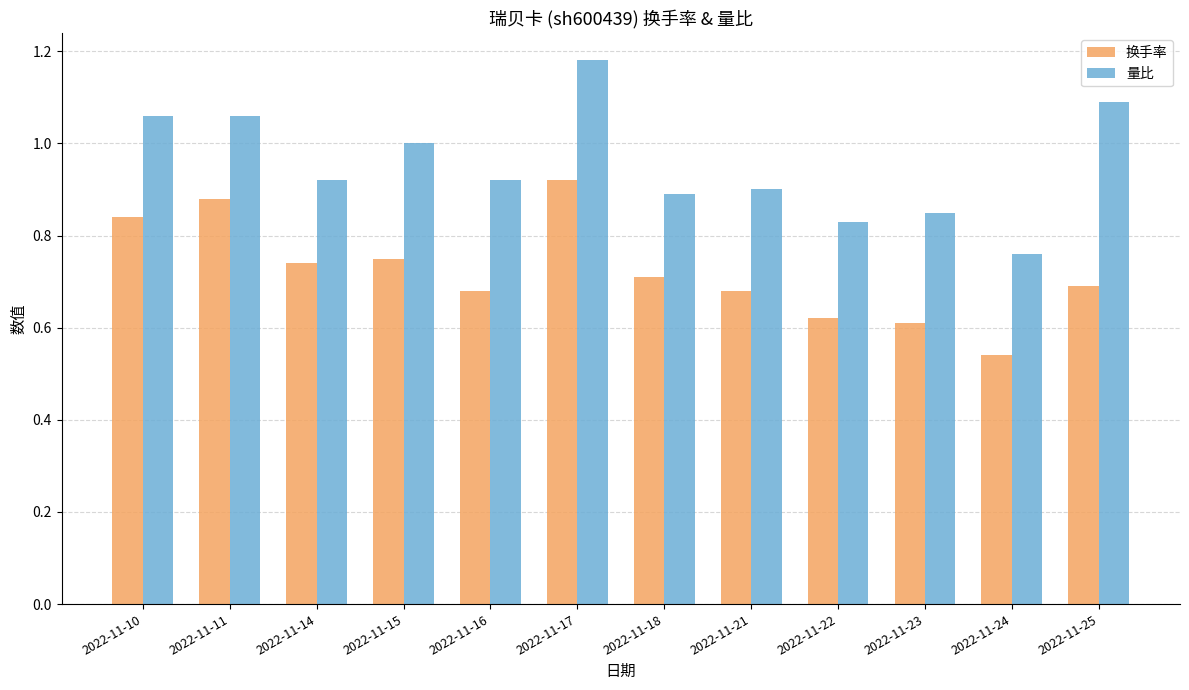

What is the sum of the 换手率 values at 2022-11-15 and 2022-11-11?

1.6